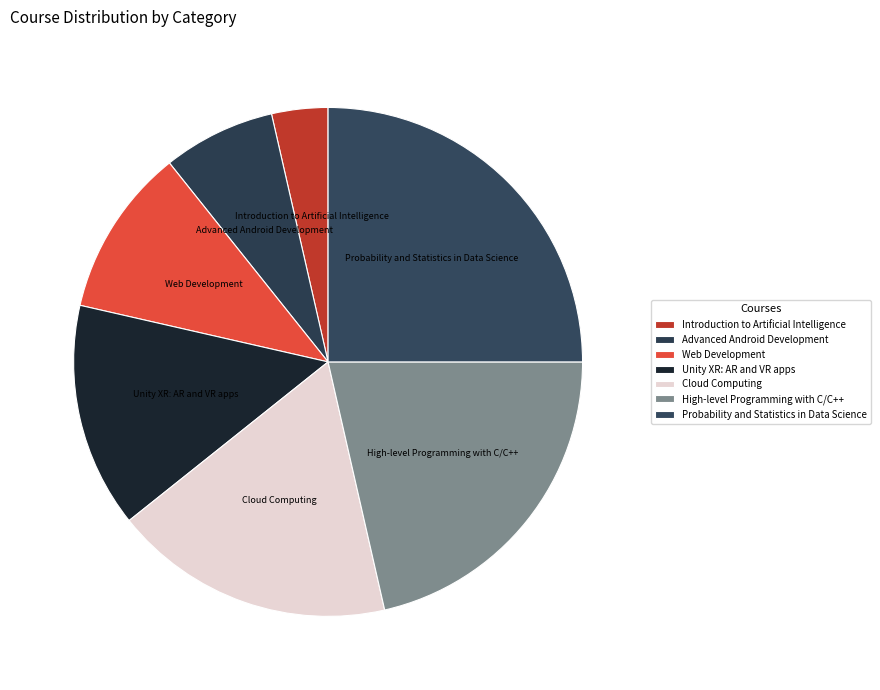

Between Introduction to Artificial Intelligence and High-level Programming with C/C++, which is larger?

High-level Programming with C/C++